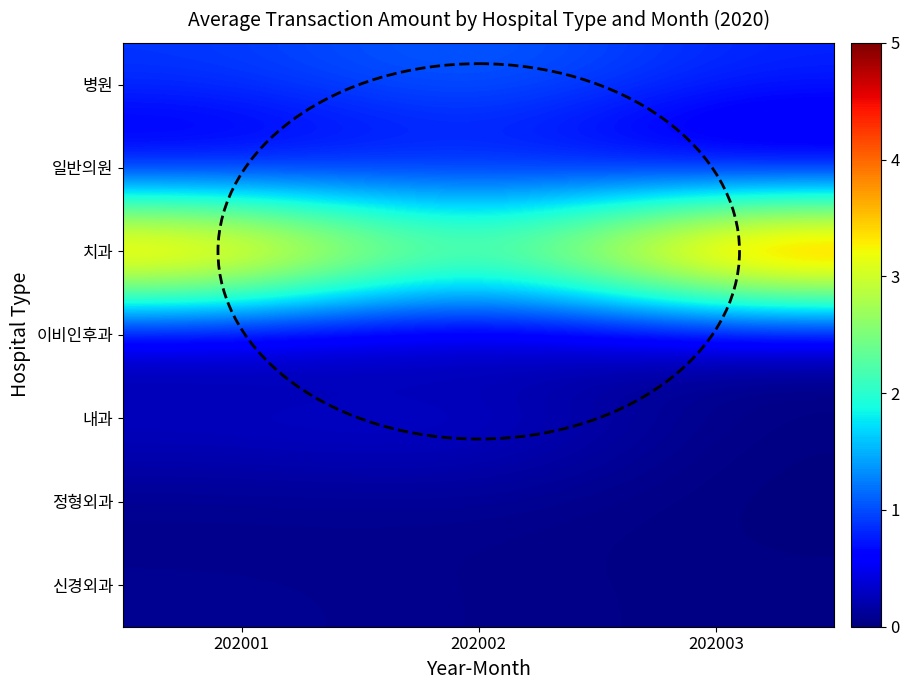

Which series has the largest range (max minus min)?

치과